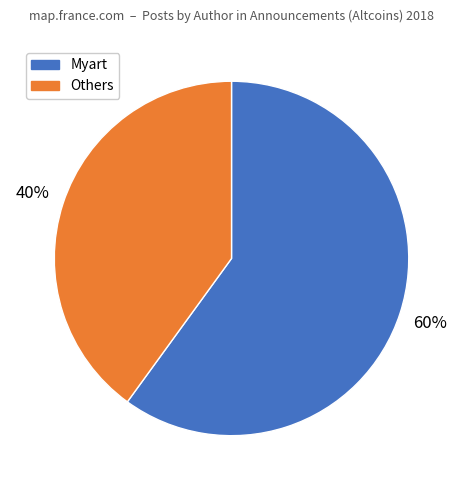

What percentage is the Myart slice, to the nearest percent?

60%